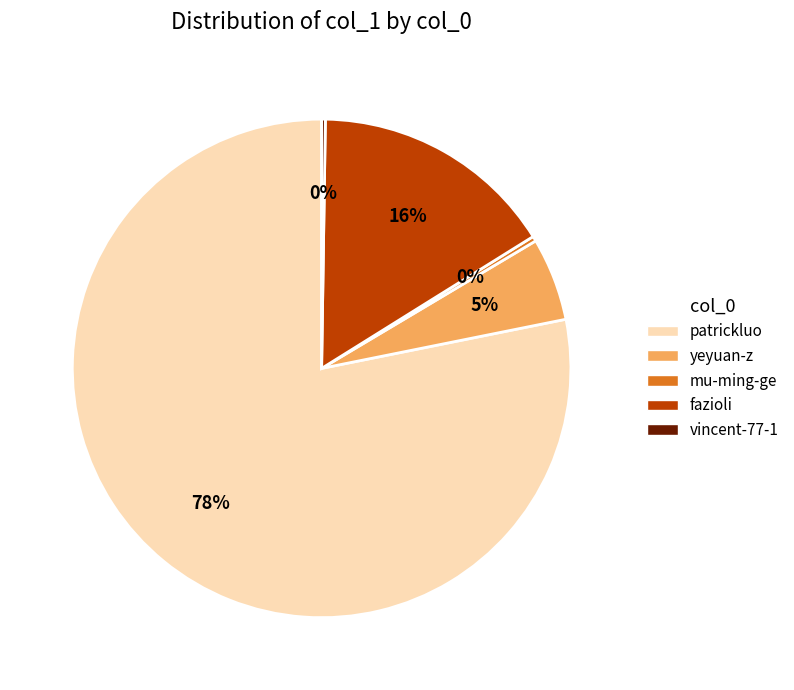

Do mu-ming-ge and yeyuan-z together represent more than half of the pie?

No